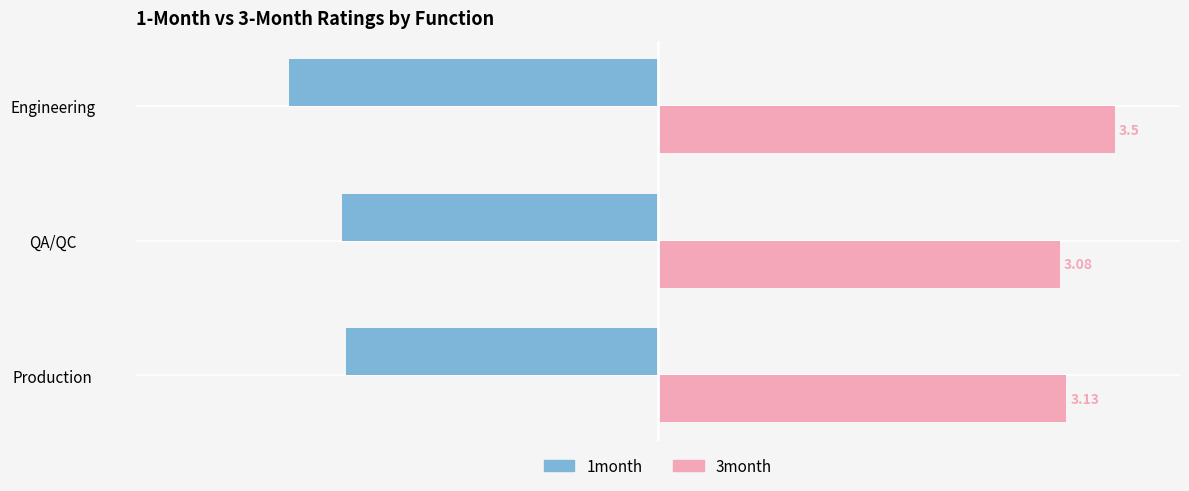

Which category has the highest value across all series?

Engineering